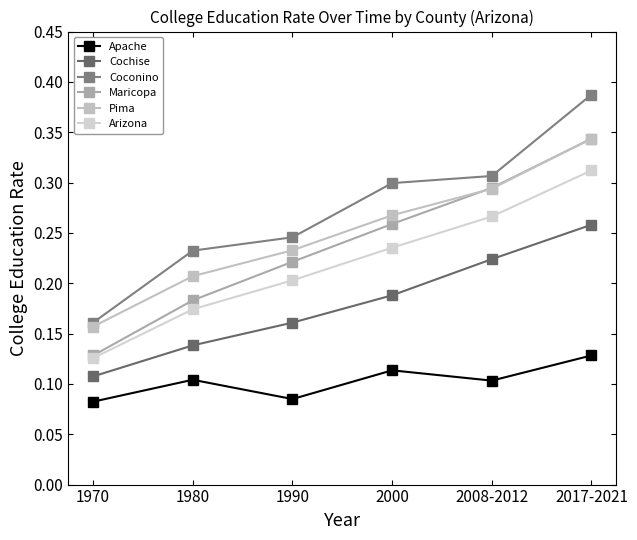

Count the number of data series in this chart.

6